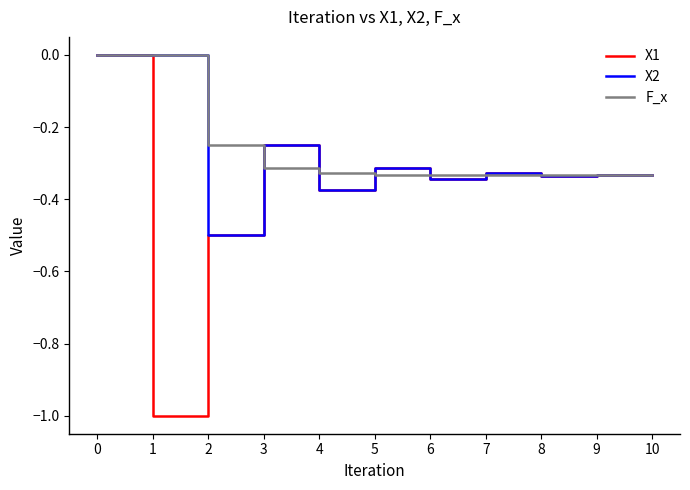

True or false: X2 has more than 1 points higher than both neighbors.

True